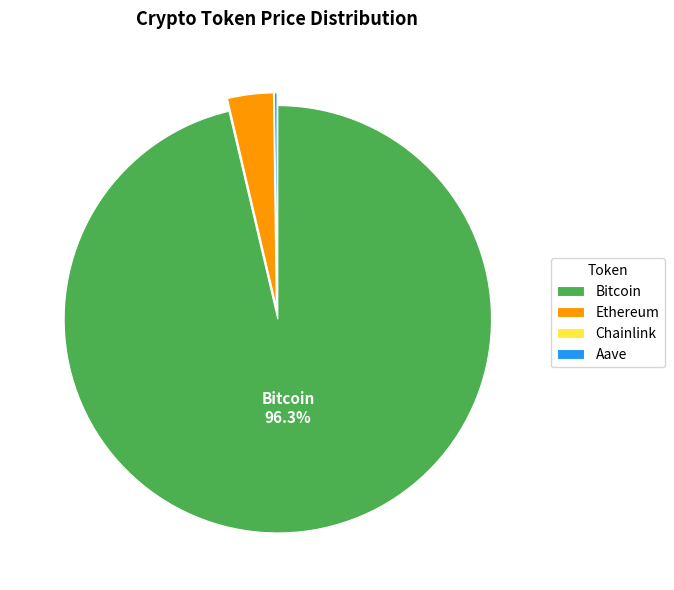

Which has a higher value, Bitcoin or Ethereum?

Bitcoin